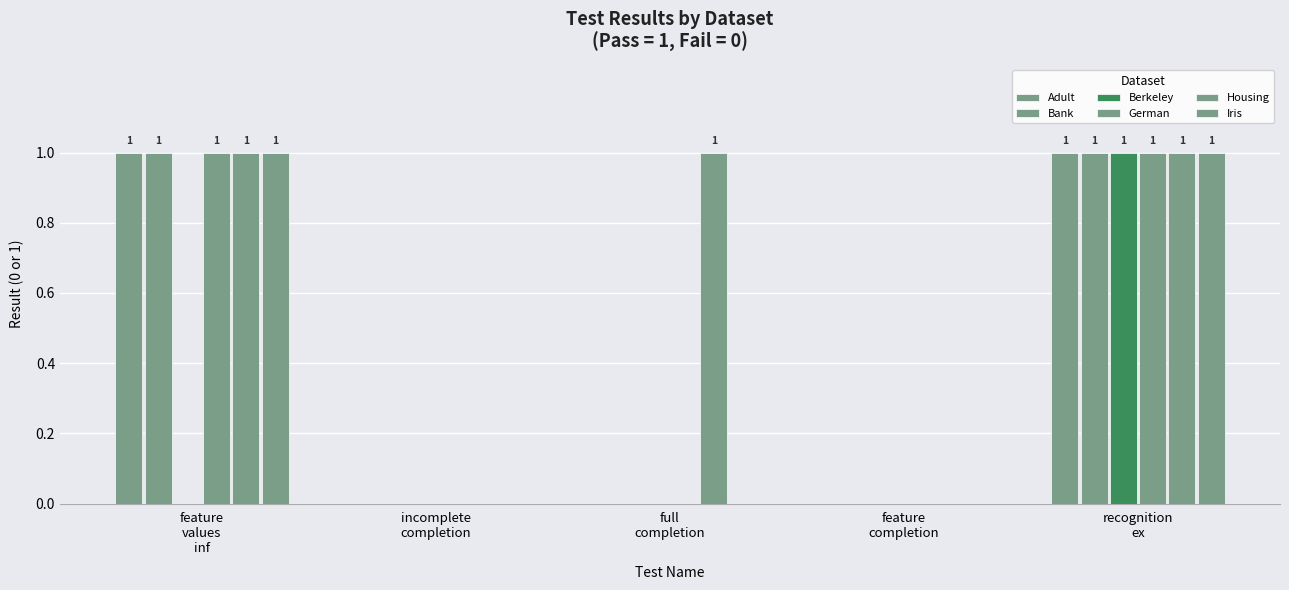

Rank the series at full
completion from lowest to highest value.

Adult, Bank, Berkeley, German, Iris, Housing